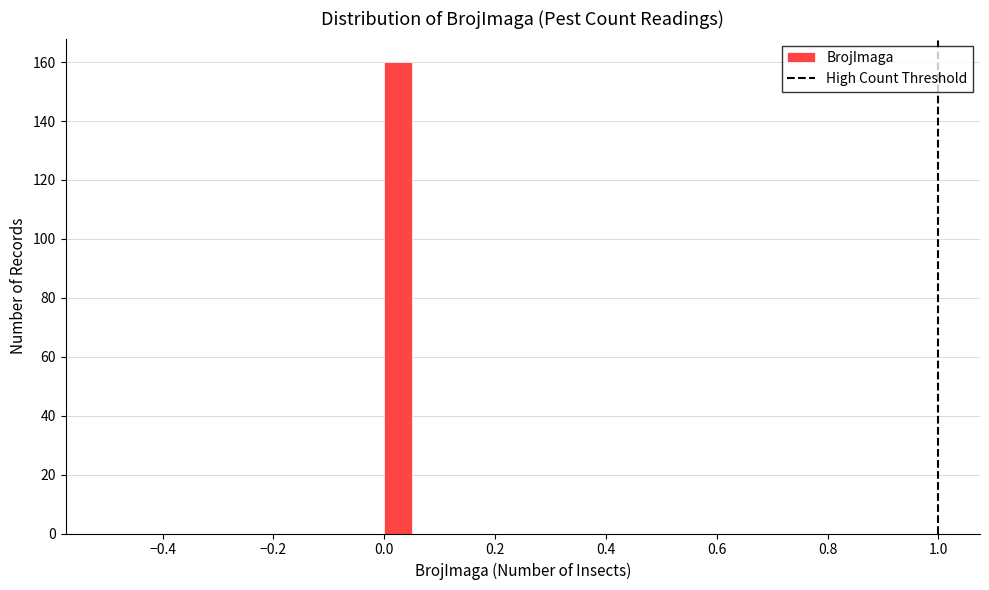

Around what value on the x-axis is the tallest bar? Give the approximate position of its centre, as read against the axis.

0.02